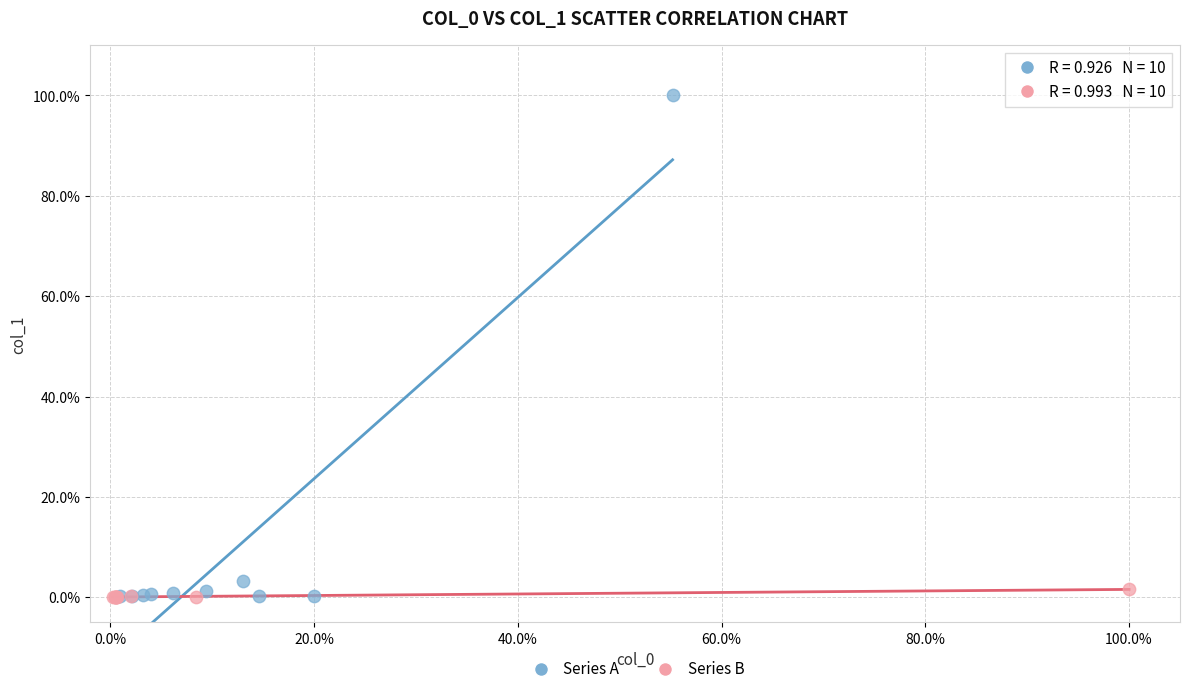

What are all the series names shown in the legend?

Series A, Series B